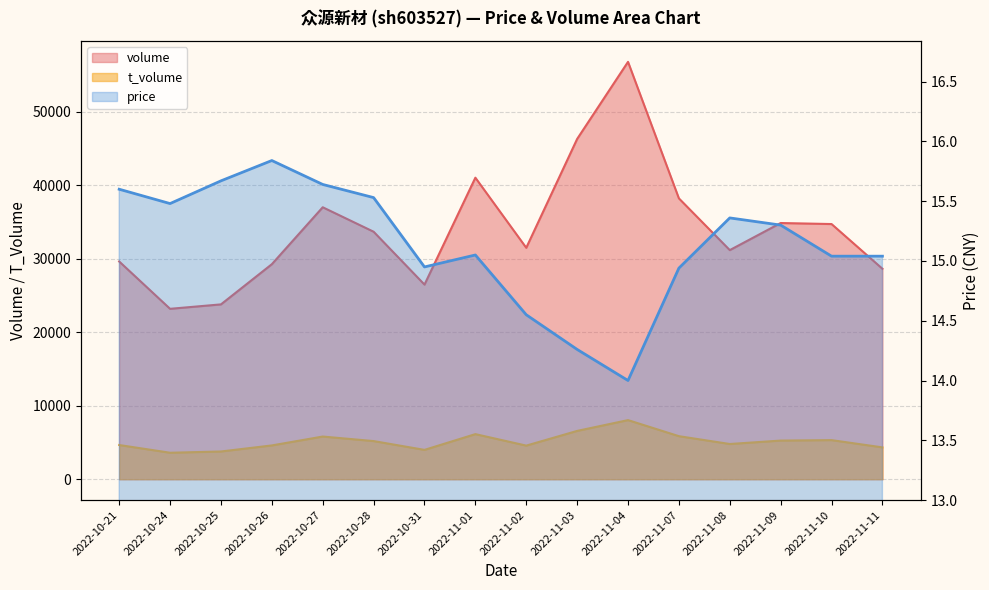

What are all the series names shown in the legend?

volume, t_volume, price